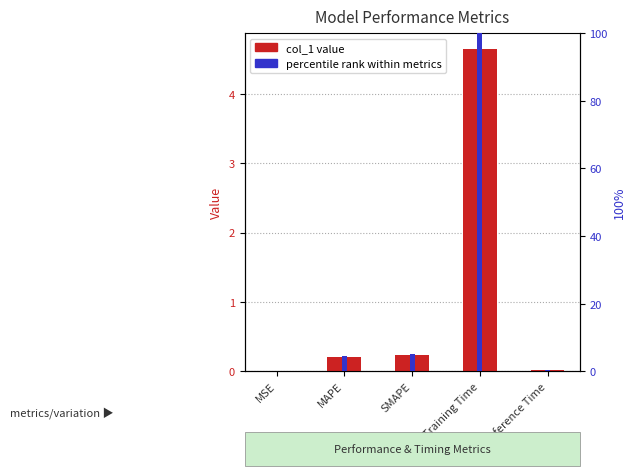

List the series in order of their peak value, highest first.

percentile rank within metrics, col_1 value